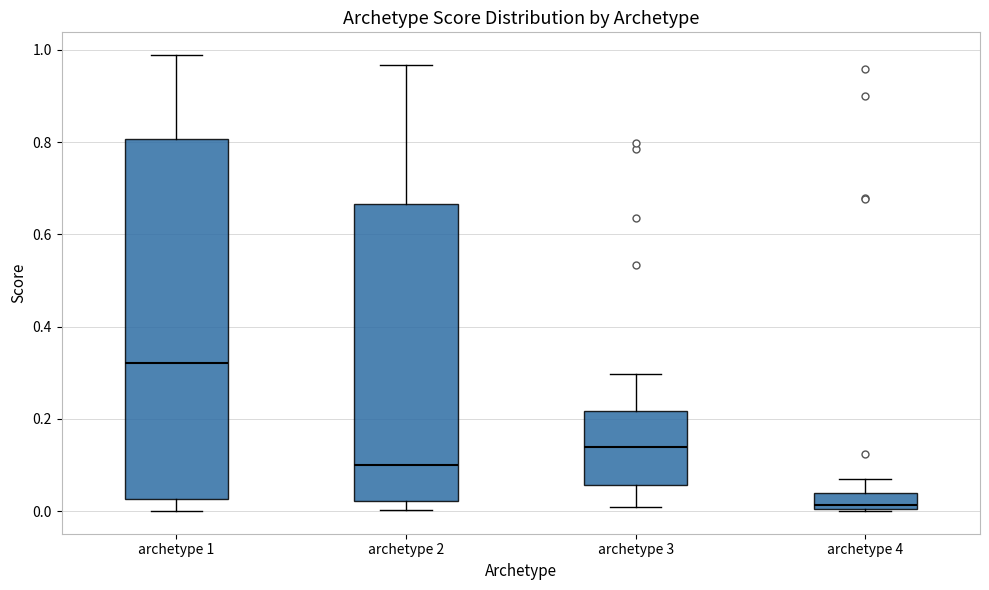

Comparing the boxes themselves (not the whiskers), which one is the tallest?

archetype 1